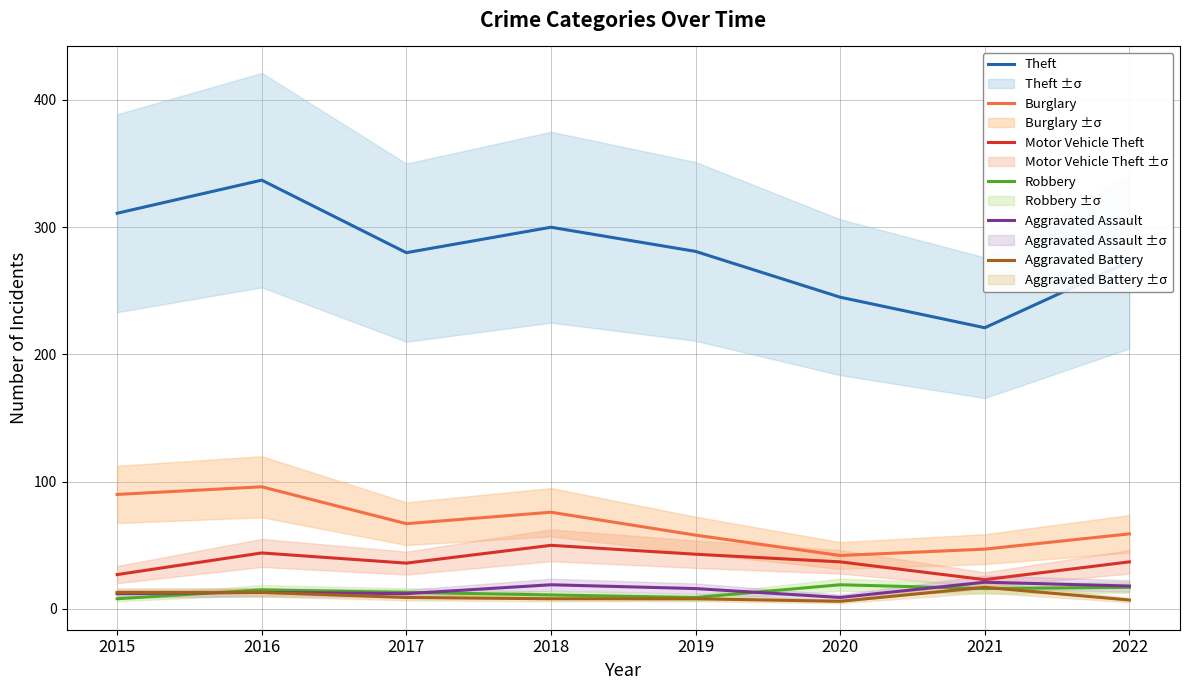

What is the difference between the highest and lowest values at 2019?

273